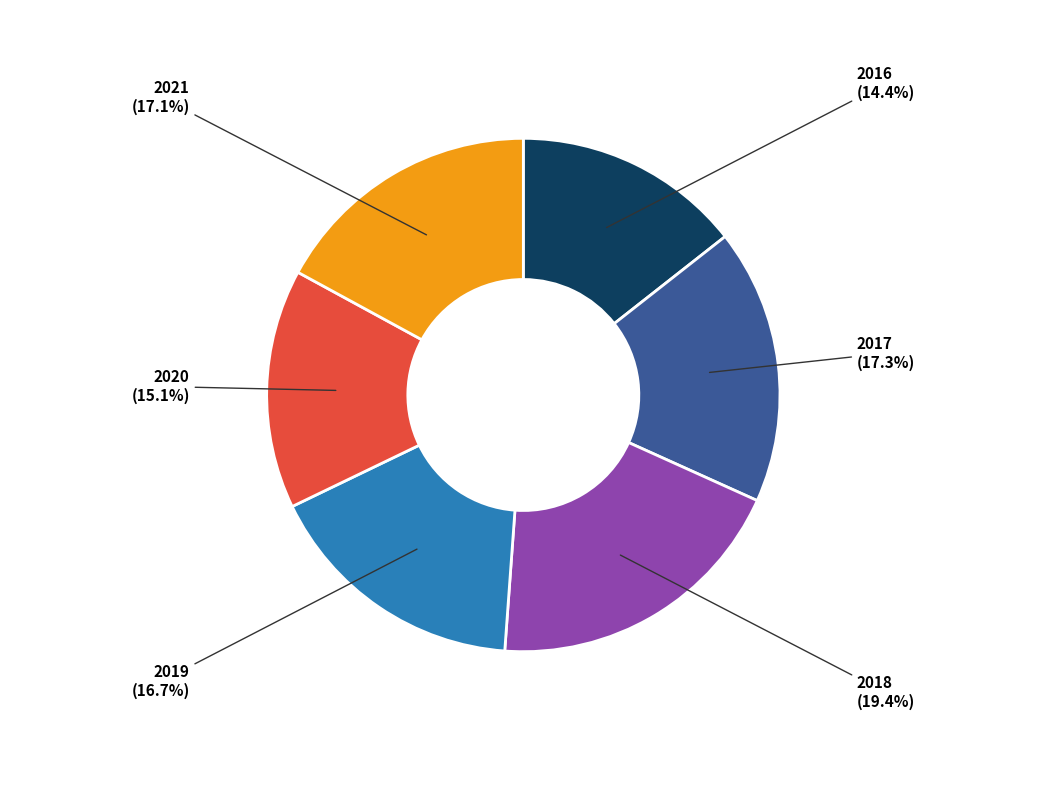

Is there any slice that represents more than half of the pie?

No